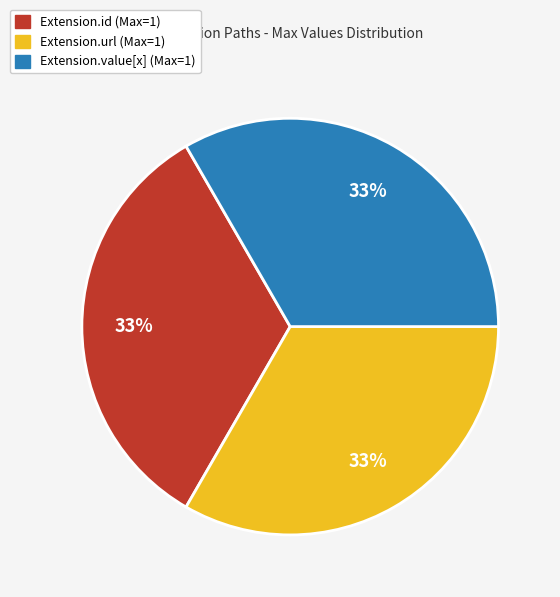

Is there any slice that represents more than half of the pie?

No